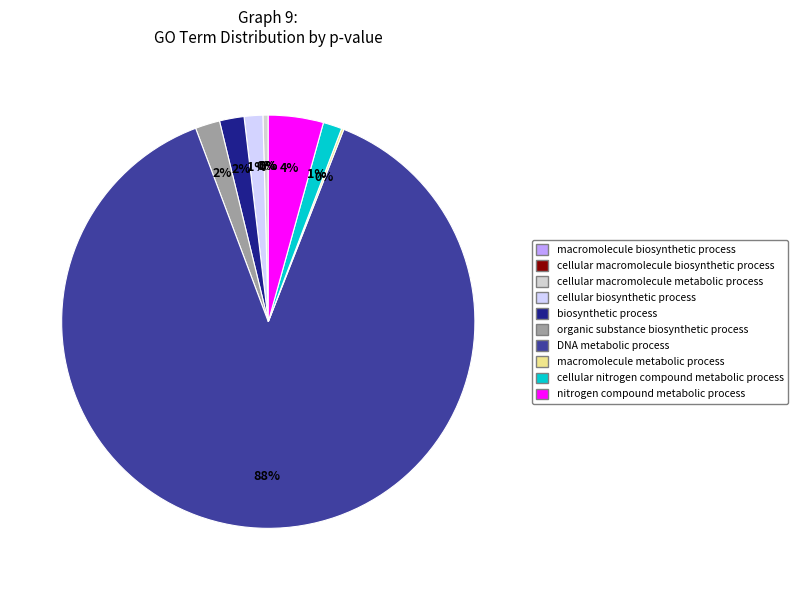

Is it true that nitrogen compound metabolic process is 18% of the pie?

False